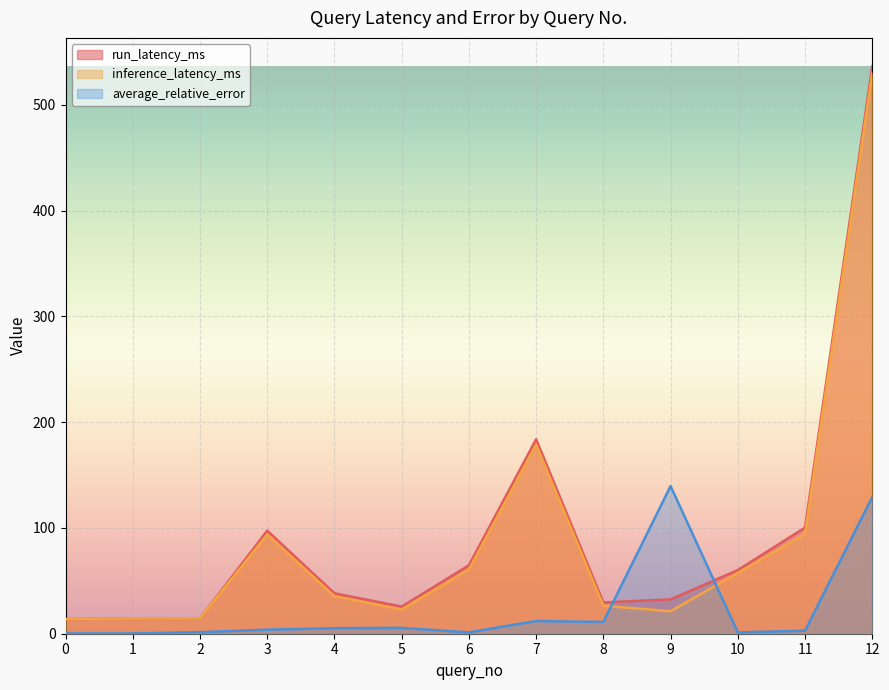

Read the average_relative_error value at 1.

0.3